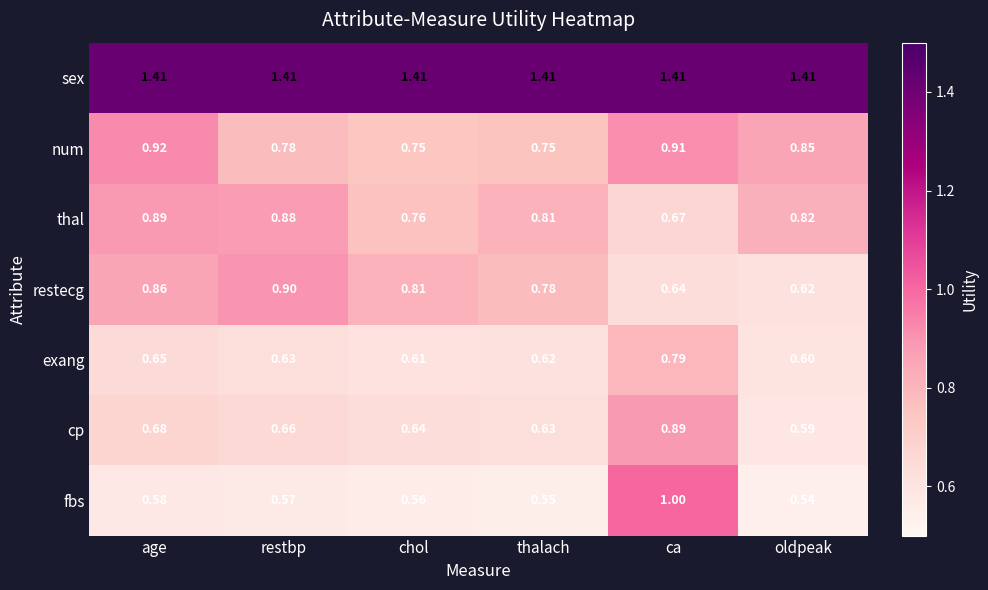

Which series has the largest range (max minus min)?

fbs